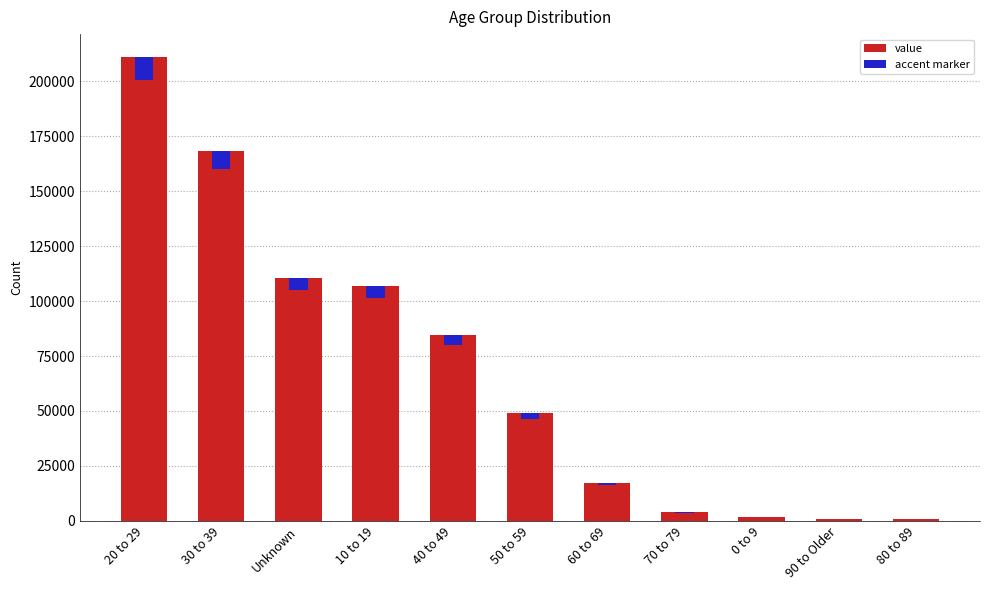

What position from the left is 30 to 39?

2